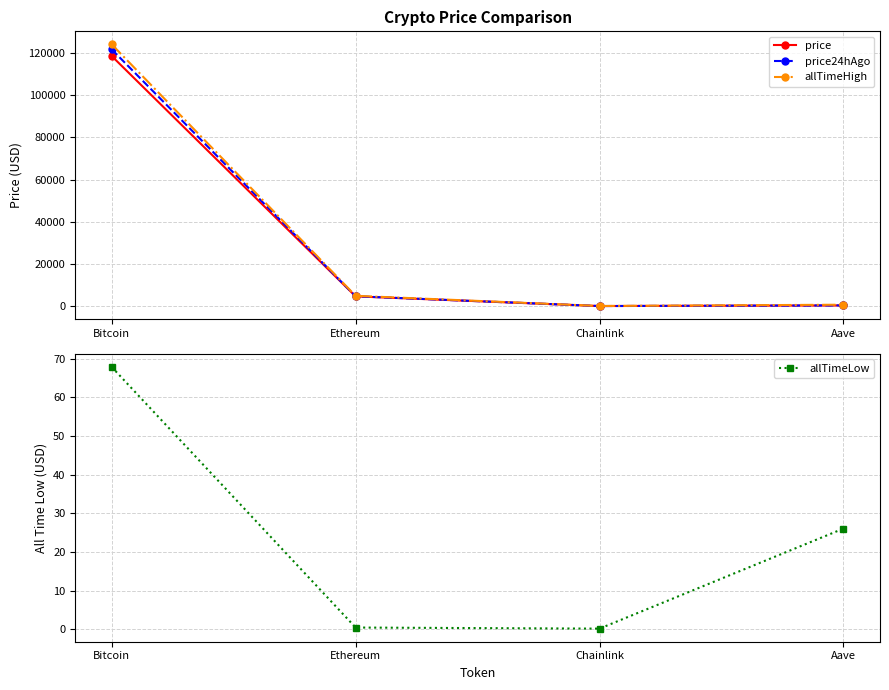

Which series has the largest total across all categories?

allTimeHigh